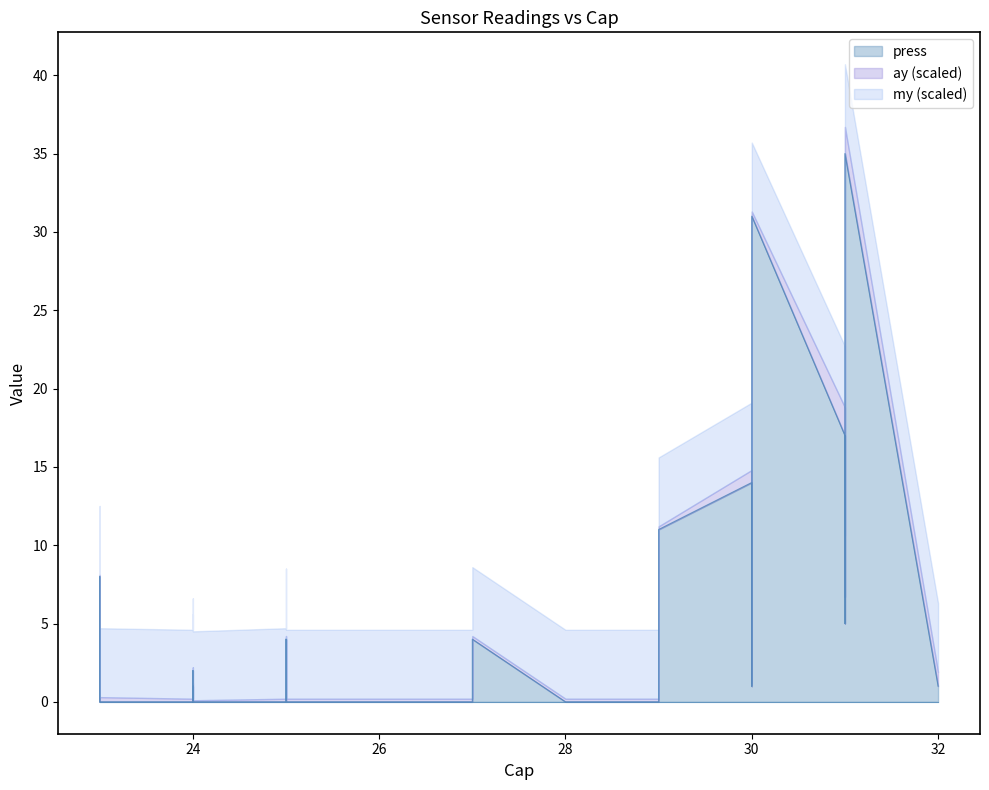

How many times do my and press cross each other?

9